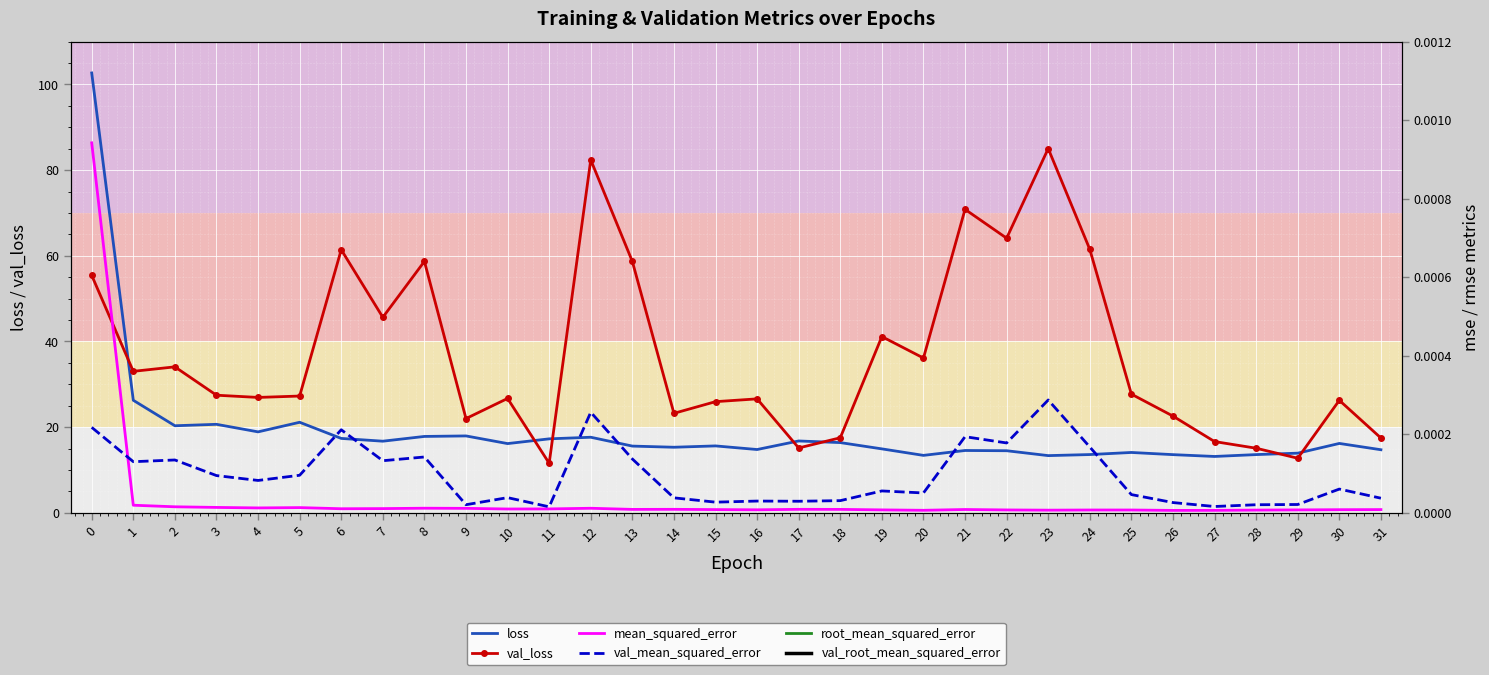

Reading right to left, transcribe all the data shown in this chart.

loss: 31=14.7	30=16.2	29=13.9	28=13.6	27=13.2	26=13.6	25=14.1	24=13.6	23=13.4	22=14.5	21=14.5	20=13.4	19=14.9	18=16.4	17=16.8	16=14.8	15=15.6	14=15.3	13=15.6	12=17.6	11=17.3	10=16.2	9=17.9	8=17.8	7=16.7	6=17.4	5=21.1	4=18.9	3=20.7	2=20.3	1=26.3	0=102.7
val_loss: 31=17.5	30=26.3	29=12.7	28=15.1	27=16.6	26=22.6	25=27.7	24=61.5	23=85.0	22=64.1	21=70.8	20=36.1	19=41.1	18=17.5	17=15.1	16=26.6	15=25.9	14=23.2	13=58.7	12=82.4	11=11.6	10=26.7	9=22.0	8=58.7	7=45.6	6=61.4	5=27.3	4=26.9	3=27.5	2=34.1	1=33.0	0=55.4
mean_squared_error: 31=0.0	30=0.0	29=0.0	28=0.0	27=0.0	26=0.0	25=0.0	24=0.0	23=0.0	22=0.0	21=0.0	20=0.0	19=0.0	18=0.0	17=0.0	16=0.0	15=0.0	14=0.0	13=0.0	12=0.0	11=0.0	10=0.0	9=0.0	8=0.0	7=0.0	6=0.0	5=0.0	4=0.0	3=0.0	2=0.0	1=0.0	0=0.0
val_mean_squared_error: 31=0.0	30=0.0	29=0.0	28=0.0	27=0.0	26=0.0	25=0.0	24=0.0	23=0.0	22=0.0	21=0.0	20=0.0	19=0.0	18=0.0	17=0.0	16=0.0	15=0.0	14=0.0	13=0.0	12=0.0	11=0.0	10=0.0	9=0.0	8=0.0	7=0.0	6=0.0	5=0.0	4=0.0	3=0.0	2=0.0	1=0.0	0=0.0
root_mean_squared_error: 31=0.0	30=0.0	29=0.0	28=0.0	27=0.0	26=0.0	25=0.0	24=0.0	23=0.0	22=0.0	21=0.0	20=0.0	19=0.0	18=0.0	17=0.0	16=0.0	15=0.0	14=0.0	13=0.0	12=0.0	11=0.0	10=0.0	9=0.0	8=0.0	7=0.0	6=0.0	5=0.0	4=0.0	3=0.0	2=0.0	1=0.0	0=0.0
val_root_mean_squared_error: 31=0.0	30=0.0	29=0.0	28=0.0	27=0.0	26=0.0	25=0.0	24=0.0	23=0.0	22=0.0	21=0.0	20=0.0	19=0.0	18=0.0	17=0.0	16=0.0	15=0.0	14=0.0	13=0.0	12=0.0	11=0.0	10=0.0	9=0.0	8=0.0	7=0.0	6=0.0	5=0.0	4=0.0	3=0.0	2=0.0	1=0.0	0=0.0